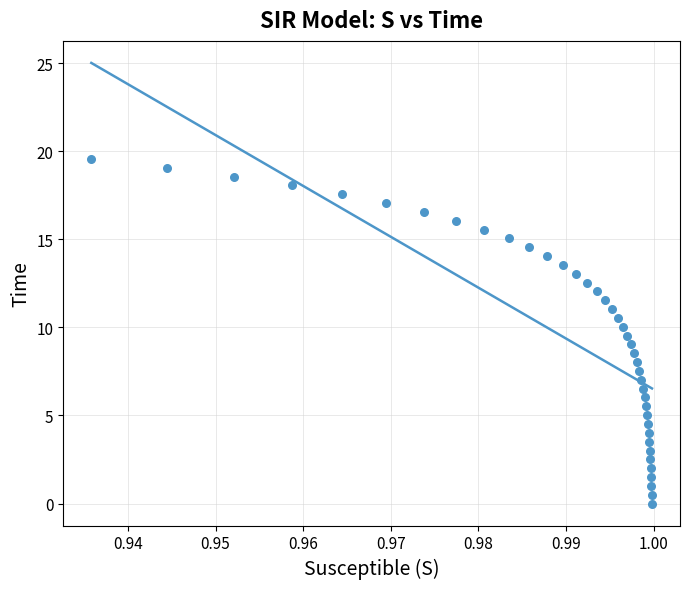

What is the range of Y values (max minus min)?

19.6